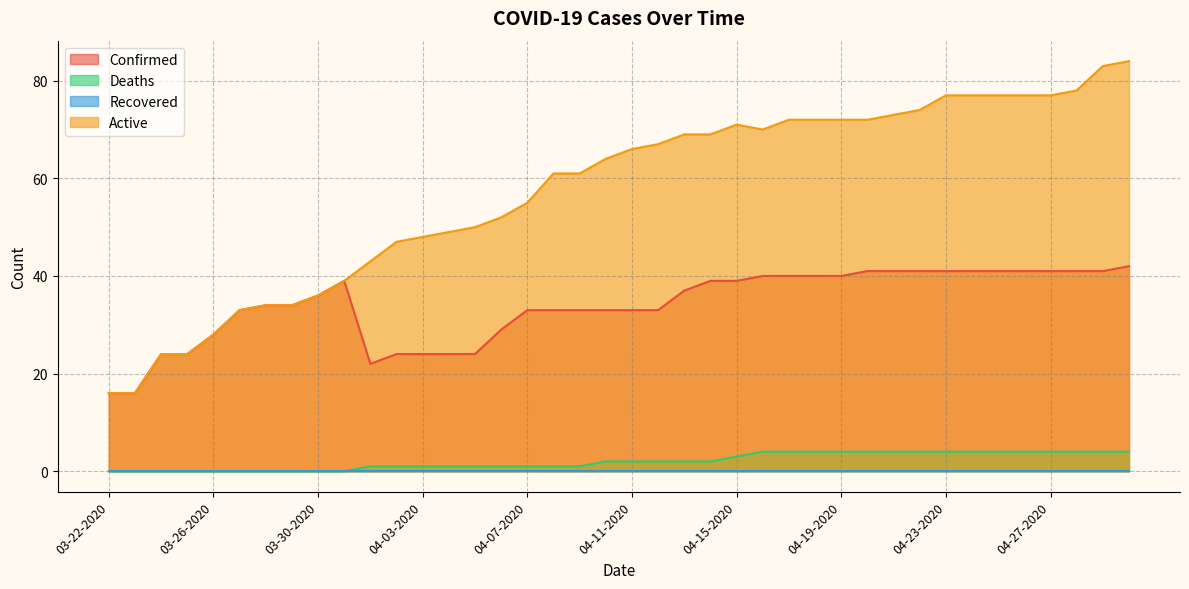

Which series has the largest total across all categories?

Active